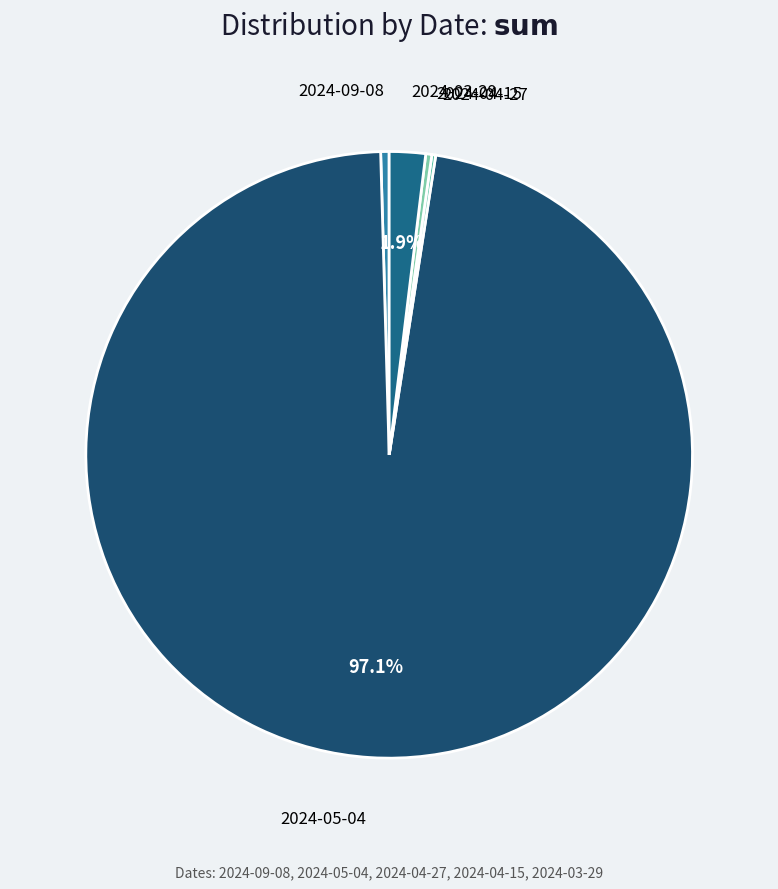

Rank the categories by value from highest to lowest.

2024-05-04, 2024-03-29, 2024-09-08, 2024-04-15, 2024-04-27